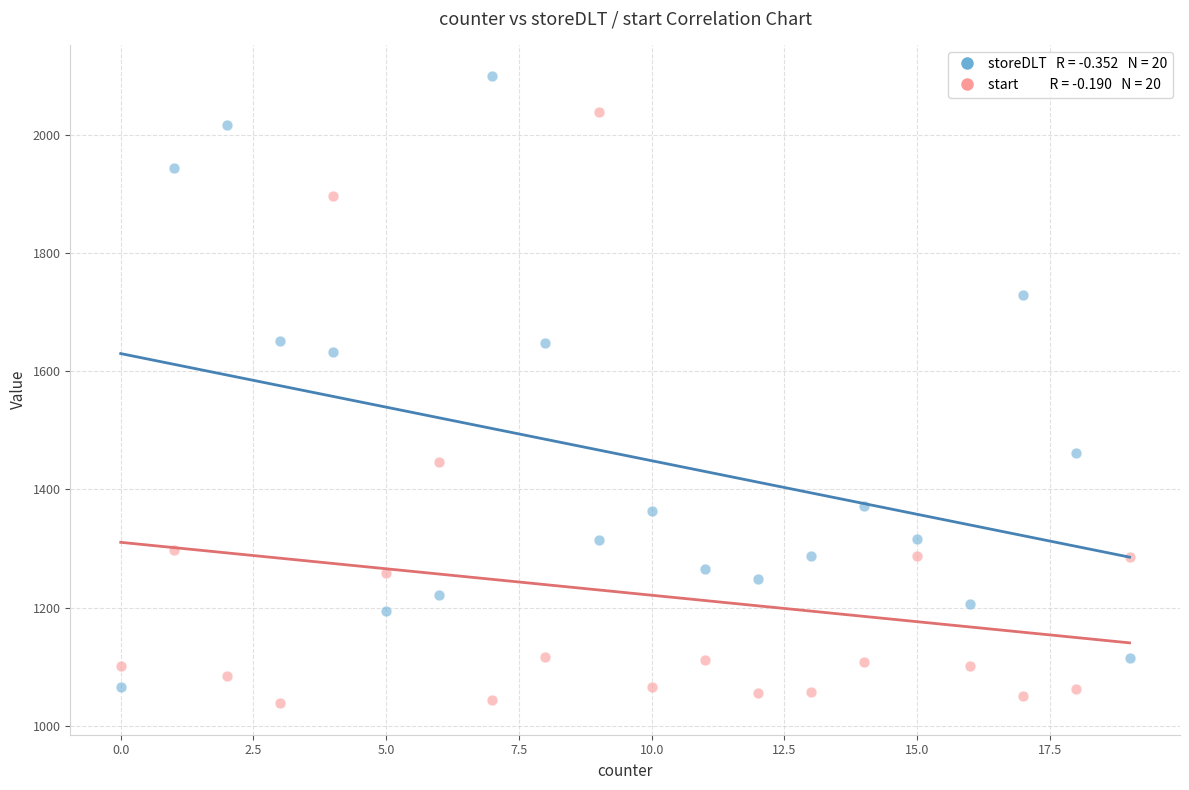

Across all data points, what is the range of X values (max minus min)?

19